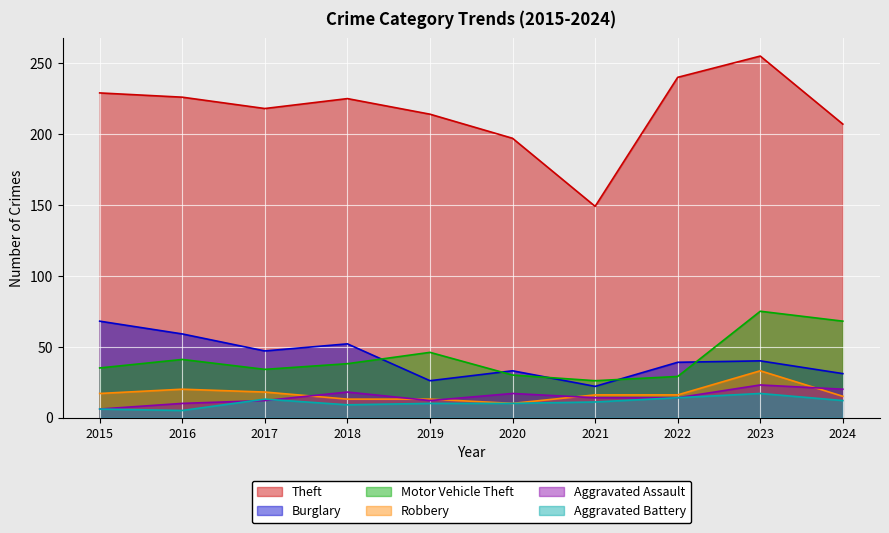

In Theft, how many points are lower than both neighbors (excluding endpoints)?

2